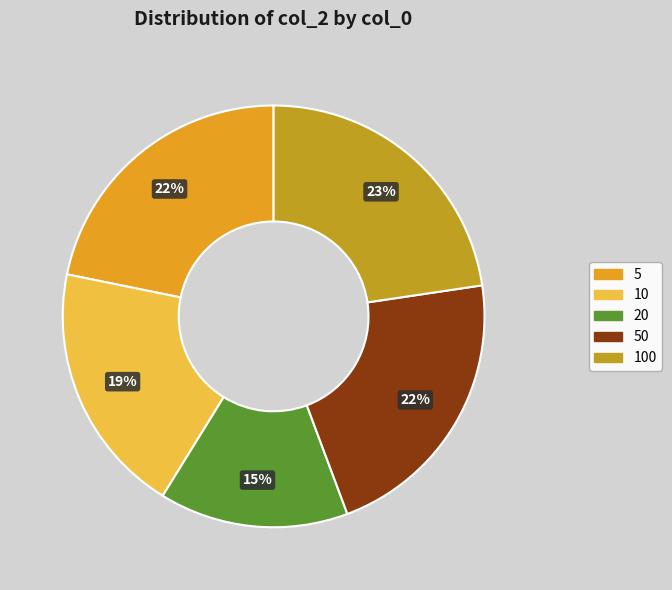

What percentage is the 5 slice, to the nearest percent?

22%